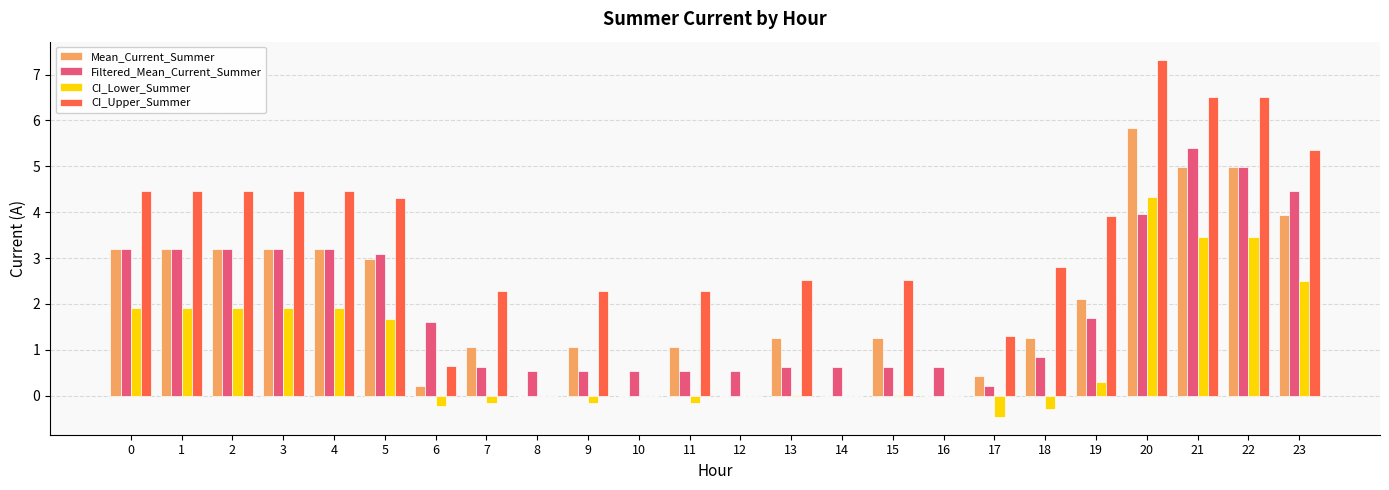

At which category is the sum across all series the highest?

20